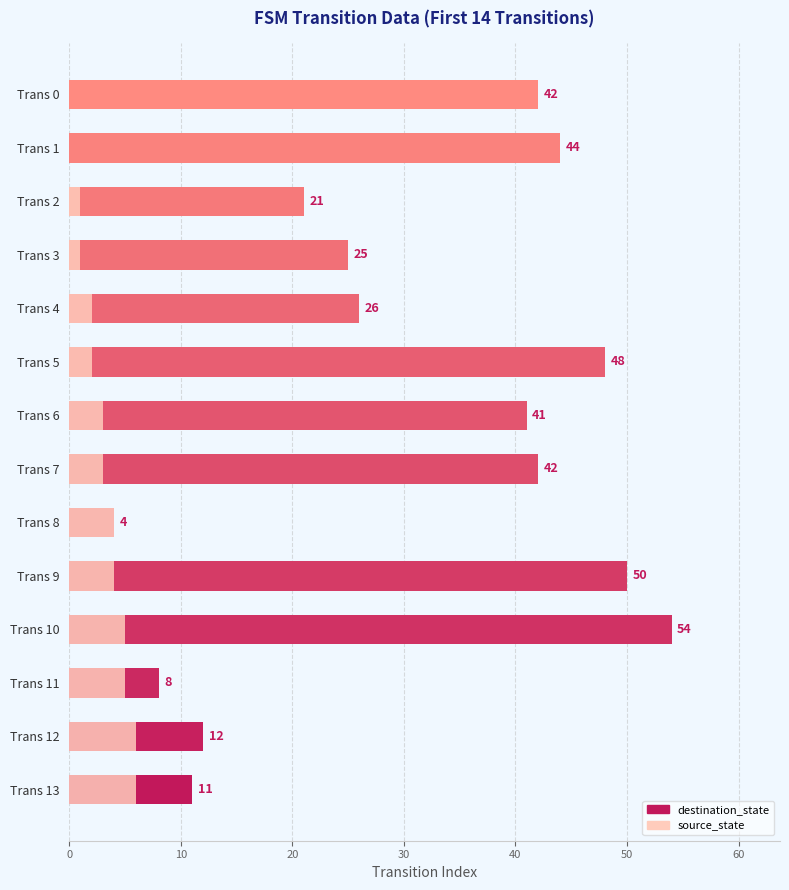

What is the sum of the destination_state values at Trans 0 and Trans 13?

53